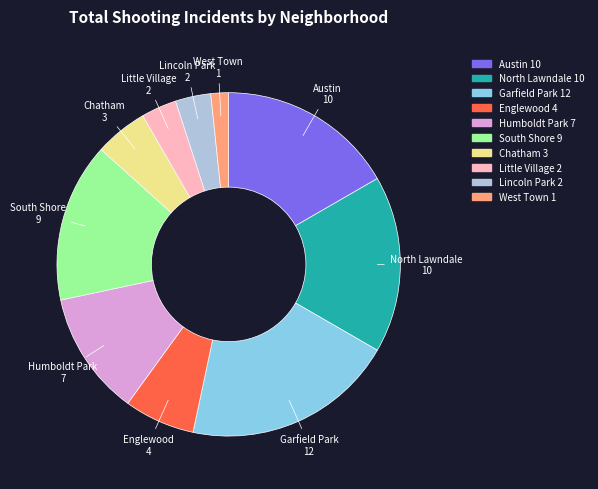

Do Humboldt Park and South Shore together represent more than half of the pie?

No